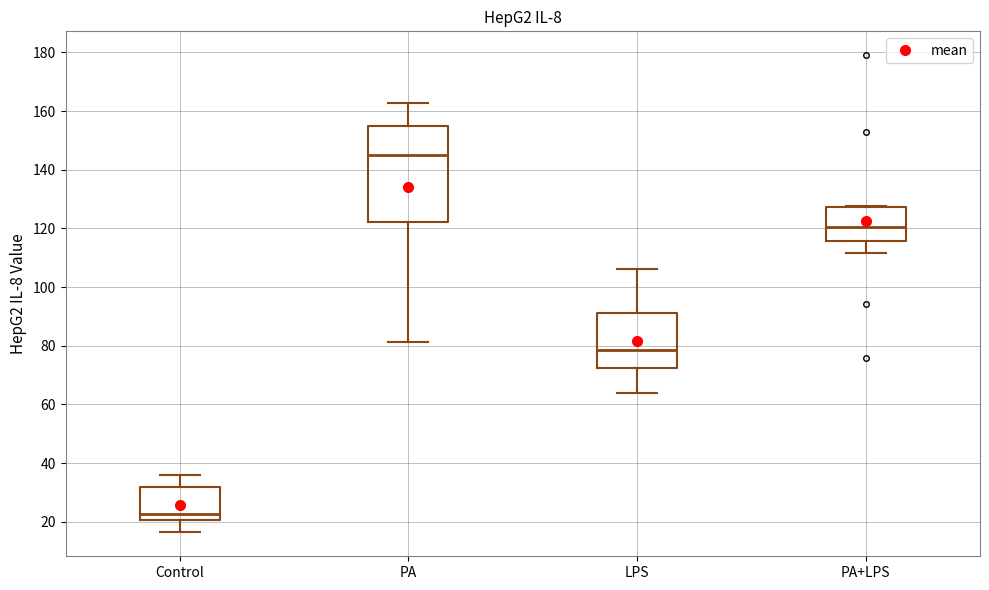

Which box's median line is the highest?

PA